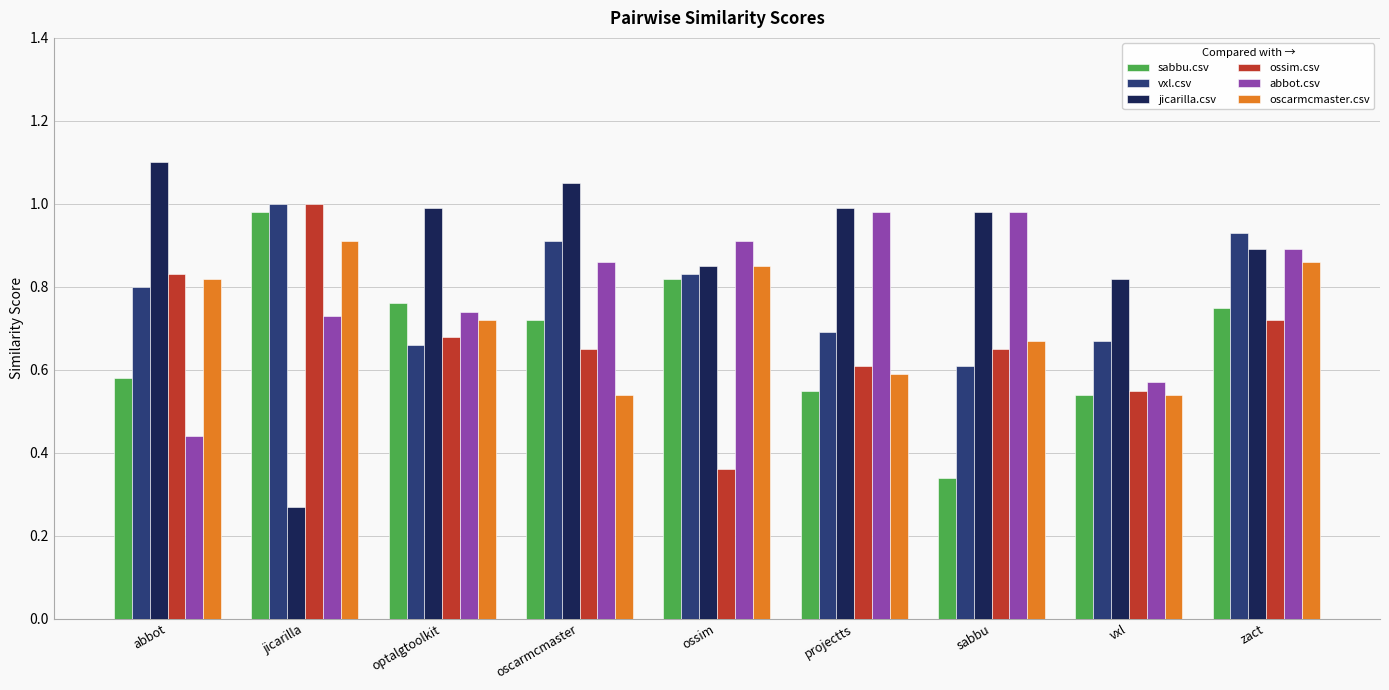

Between jicarilla and projectts, which series saw the biggest shift?

jicarilla.csv